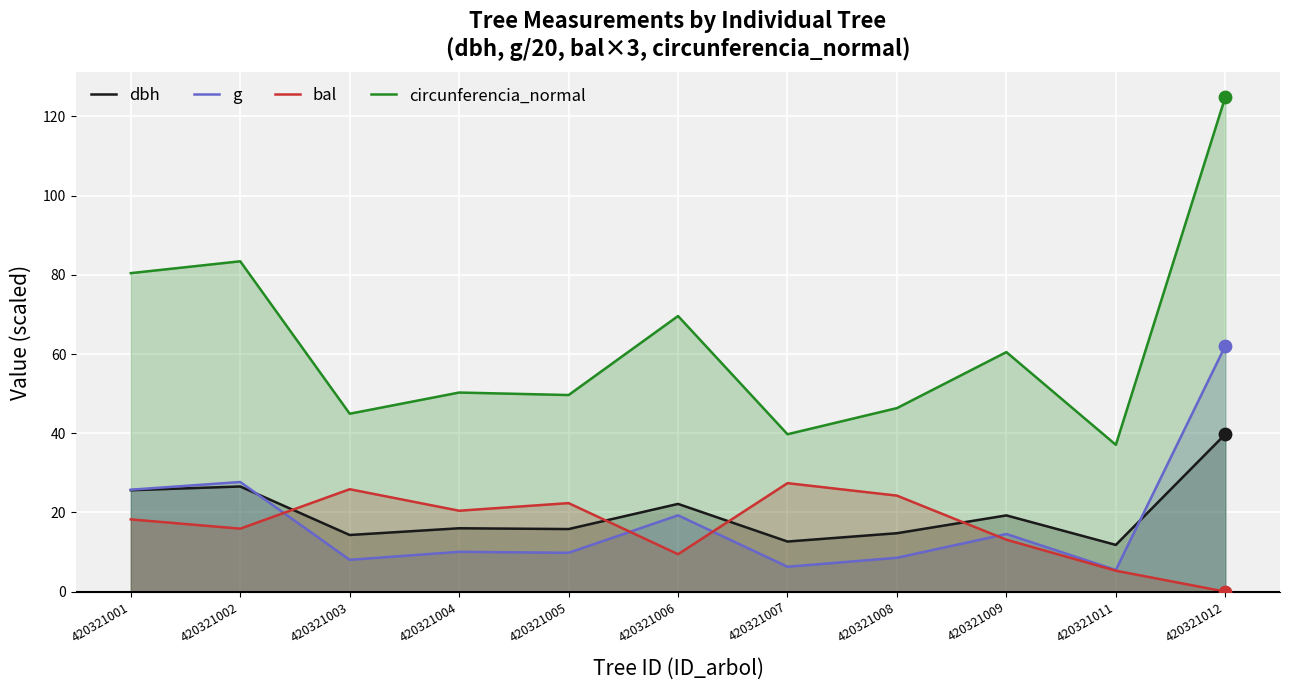

What are all the series names shown in the legend?

dbh, g, bal, circunferencia_normal